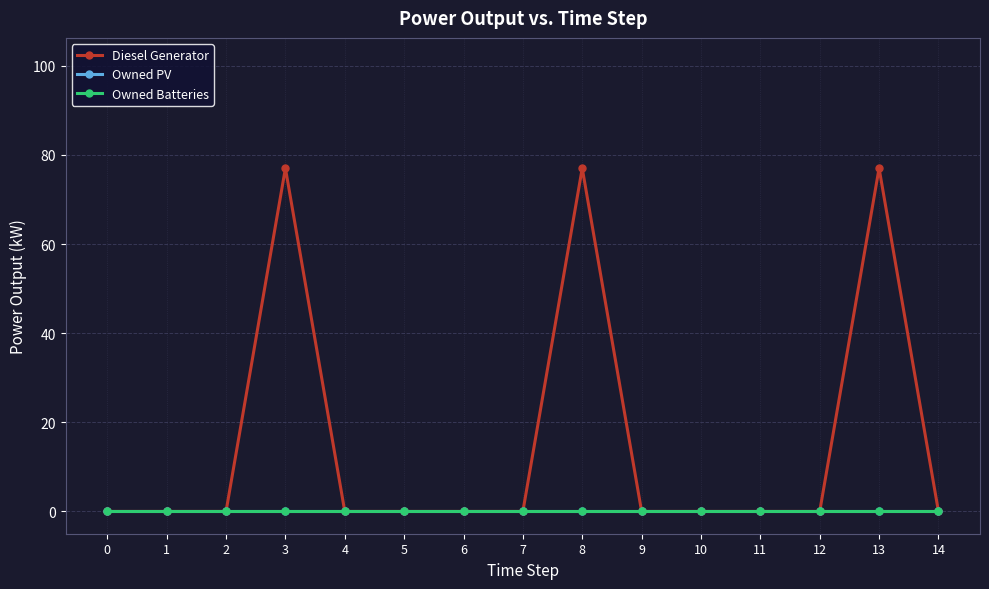

True or false: Diesel Generator has a value of -40 at 14.

False